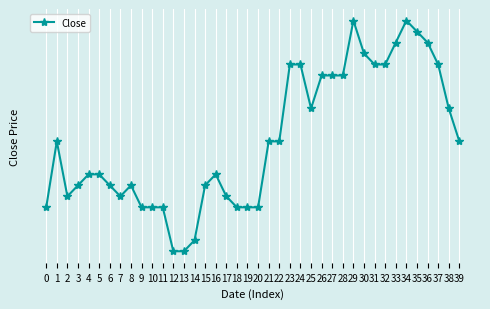

What is the difference between the values at 23 and 9?

0.1